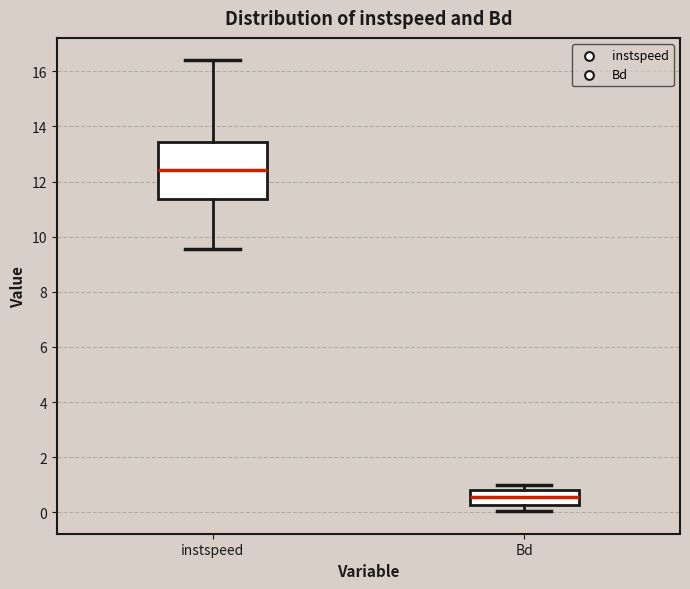

Where does the lower whisker of the box for Bd end on the y-axis? The values are not printed on the chart, so give them approximately, as read against the axis.

0.0